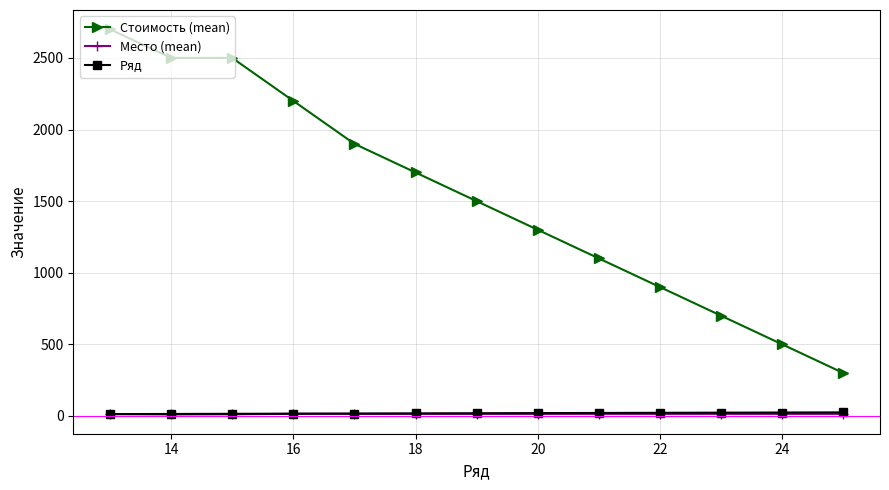

True or false: Стоимость (mean) and Место (mean) intersect in this chart.

False